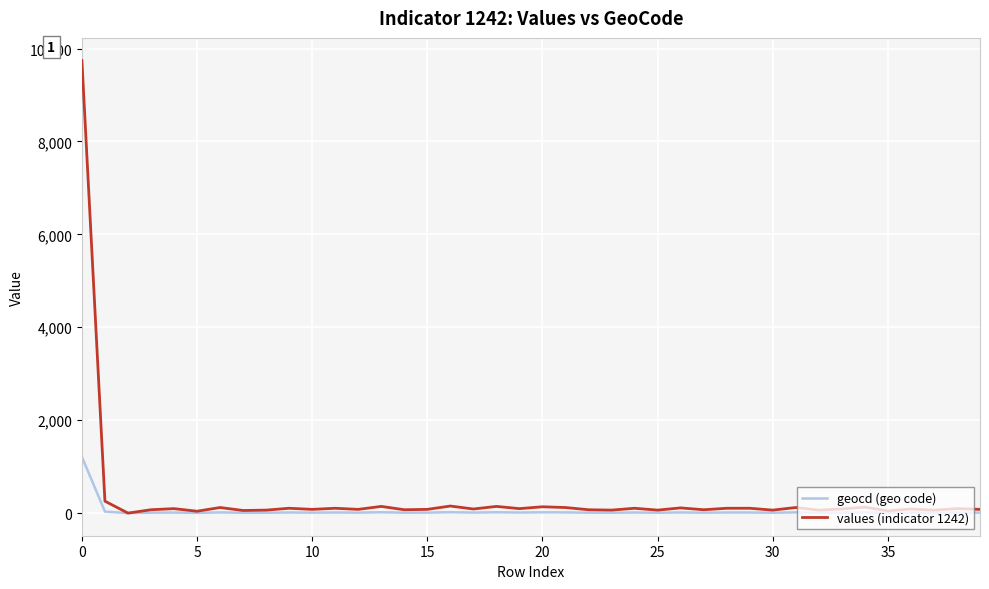

List the series in order of their peak value, highest first.

values (indicator 1242), geocd (geo code)